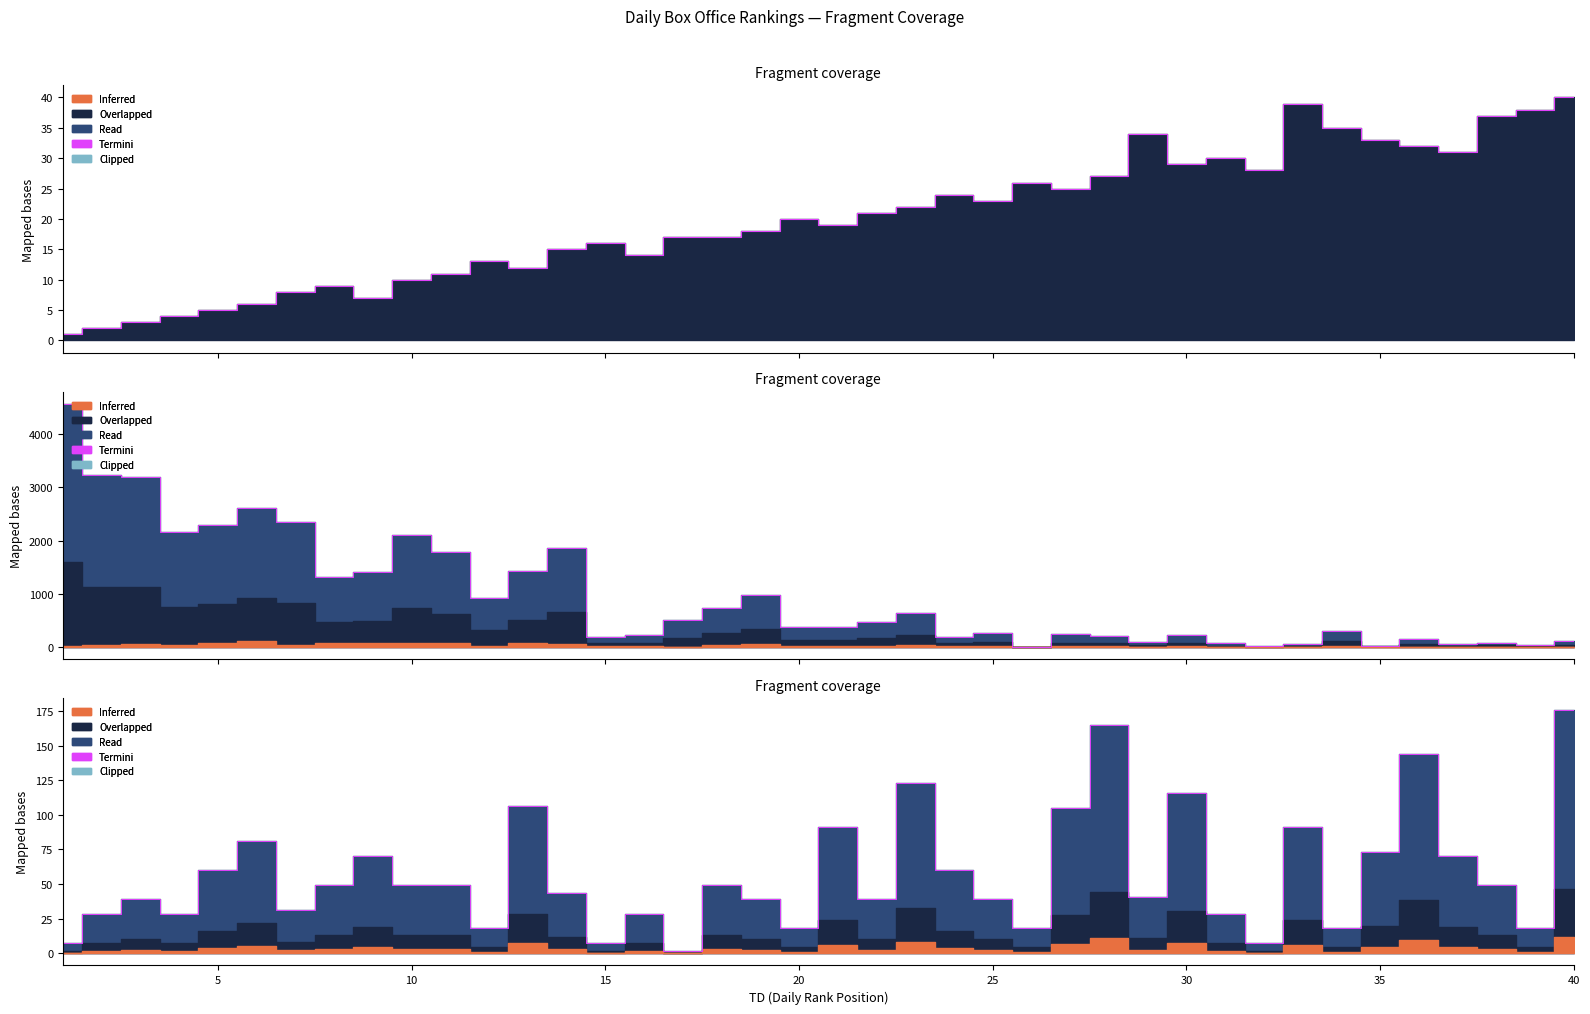

What is the difference between the Days values at 5 and 4?

31.5